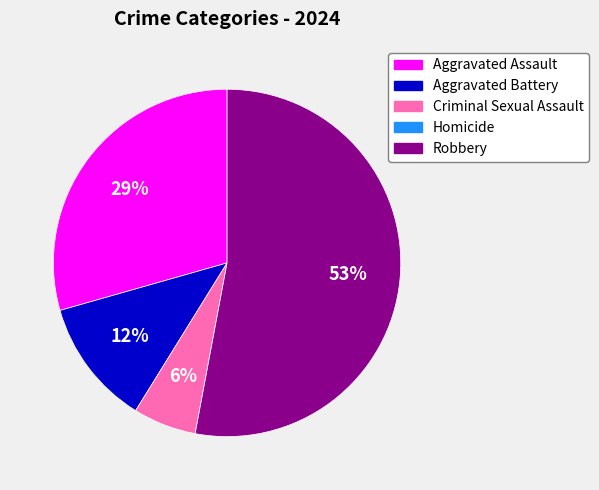

Combined, do Aggravated Assault and Robbery account for over 50%?

Yes